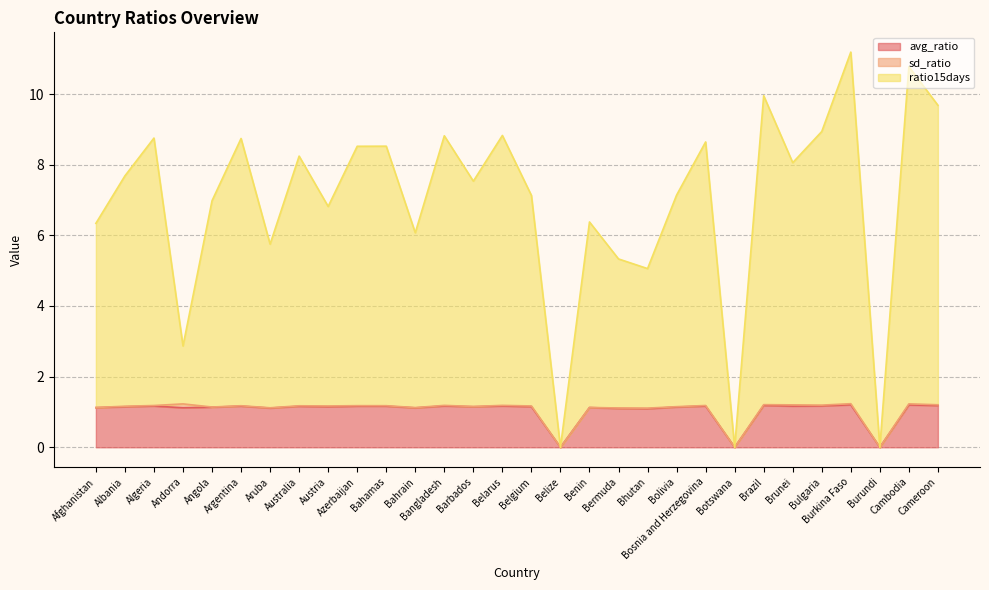

What is the difference between the highest and lowest values at Albania?

6.5